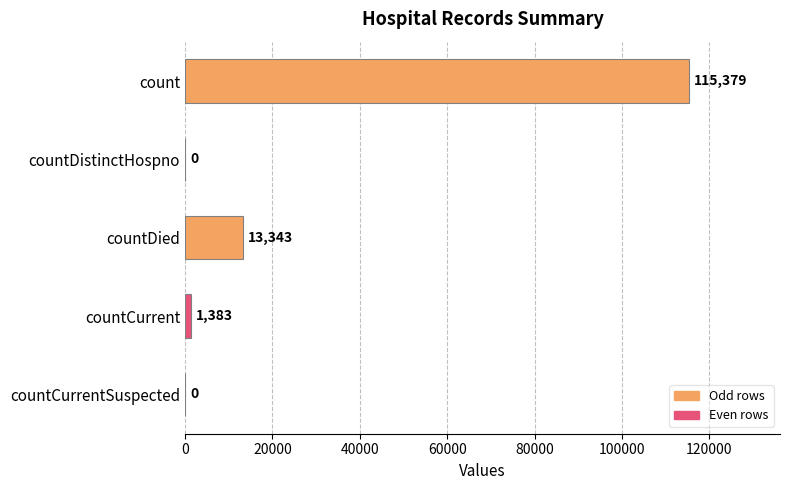

The chart shows a value of 0 at countCurrentSuspected. True or false?

True